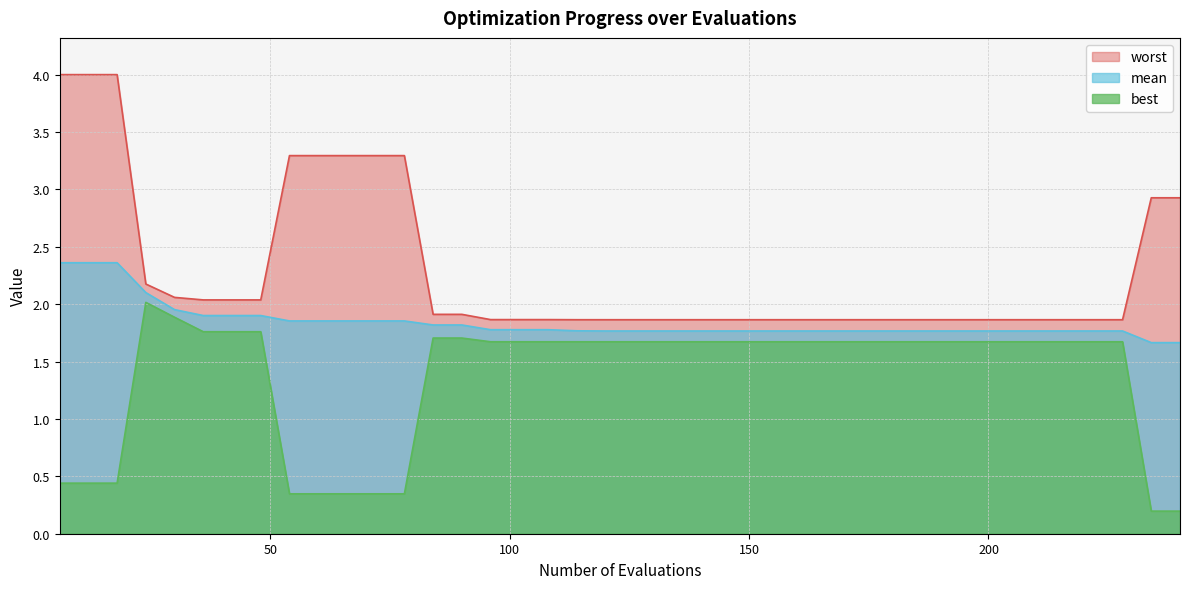

What are all the series names shown in the legend?

worst, mean, best